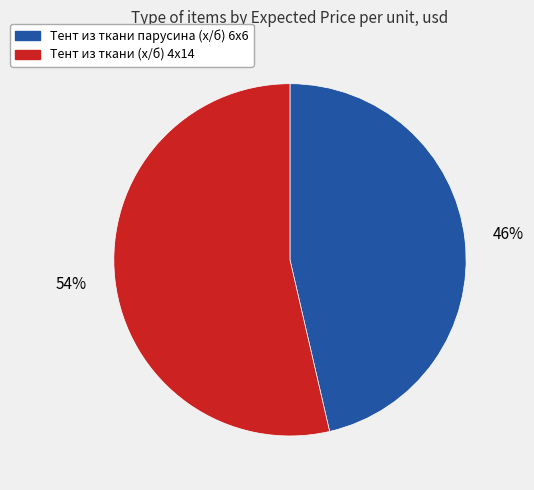

Do Тент из ткани (х/б) 4x14 and Тент из ткани парусина (х/б) 6x6 together represent more than half of the pie?

Yes